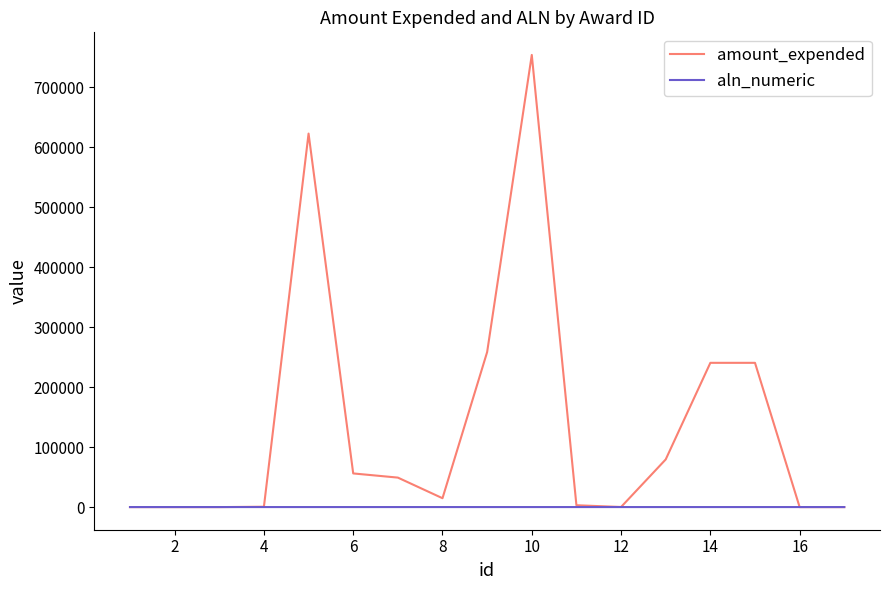

Which series ends up on top after the final intersection of amount_expended and aln_numeric?

aln_numeric